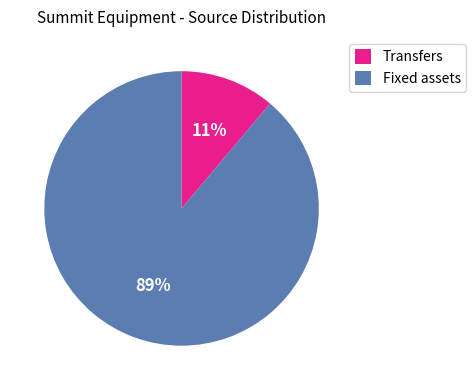

Is the sum of Fixed assets and Transfers greater than half?

Yes